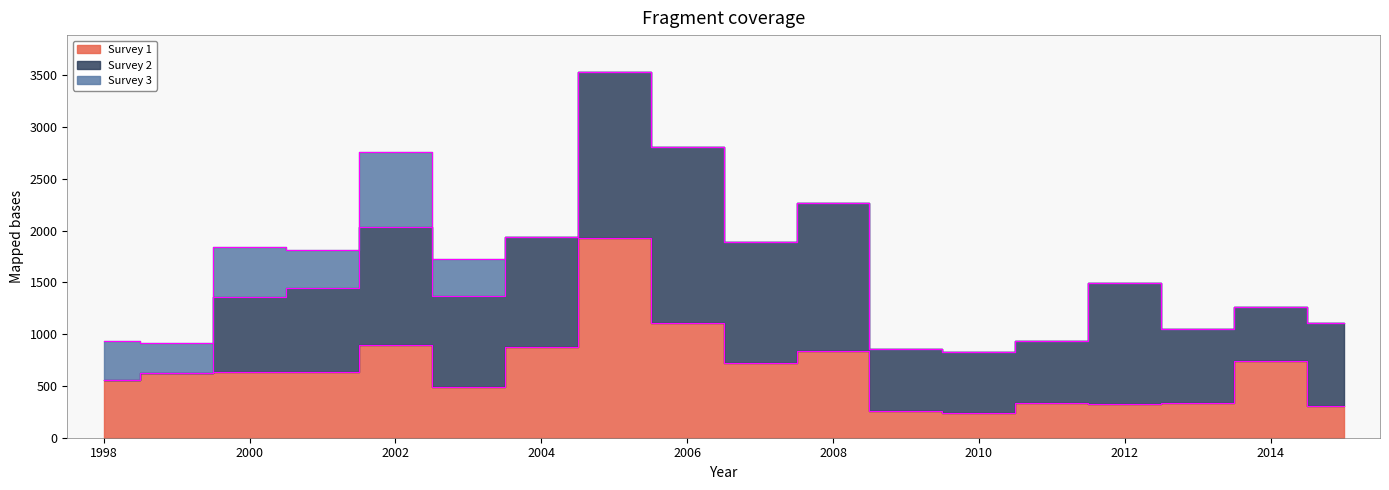

How many lines are shown in the chart?

3